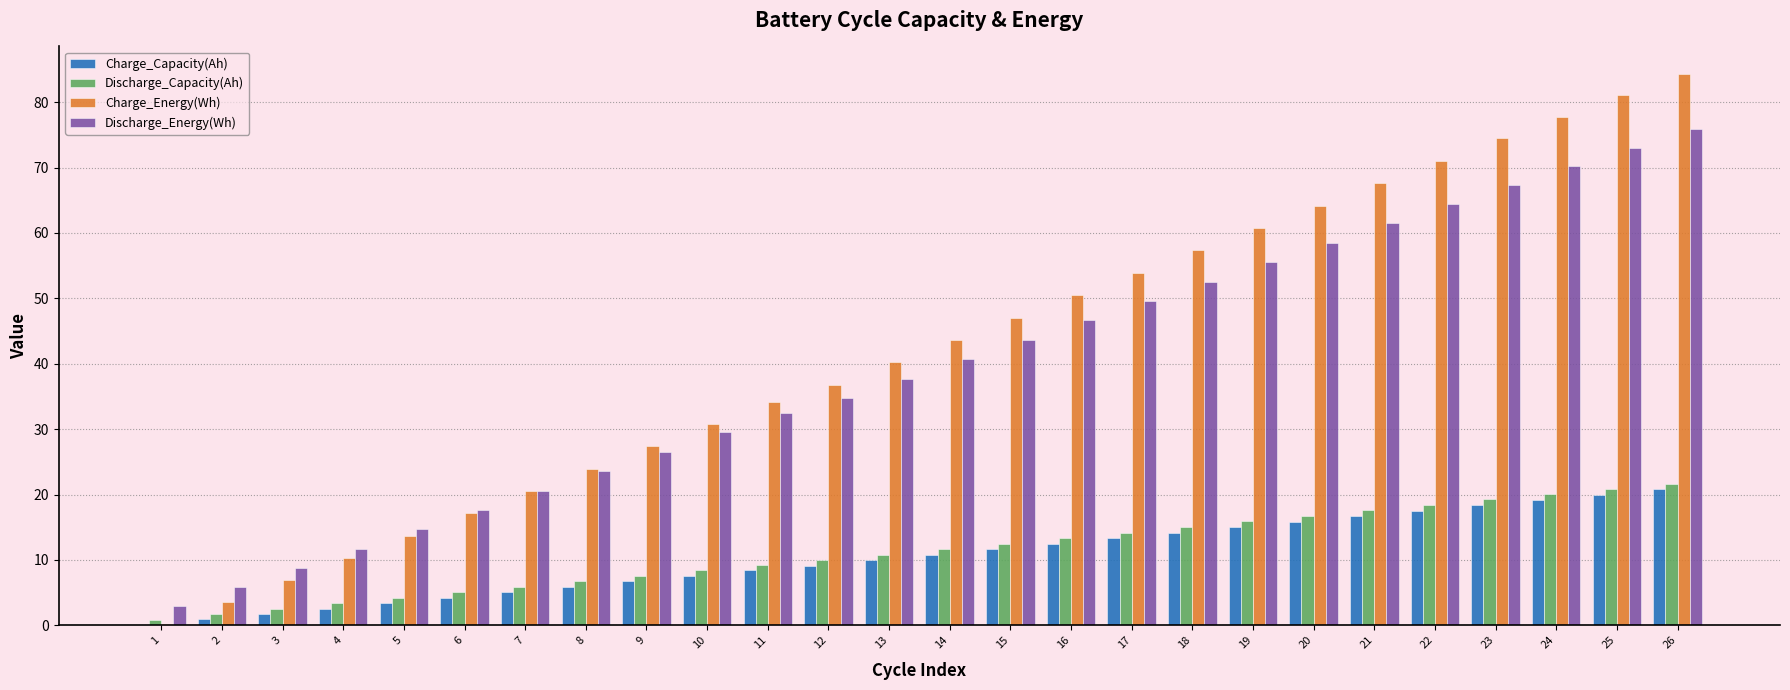

What is the average value of the Discharge_Capacity(Ah) series?

11.3